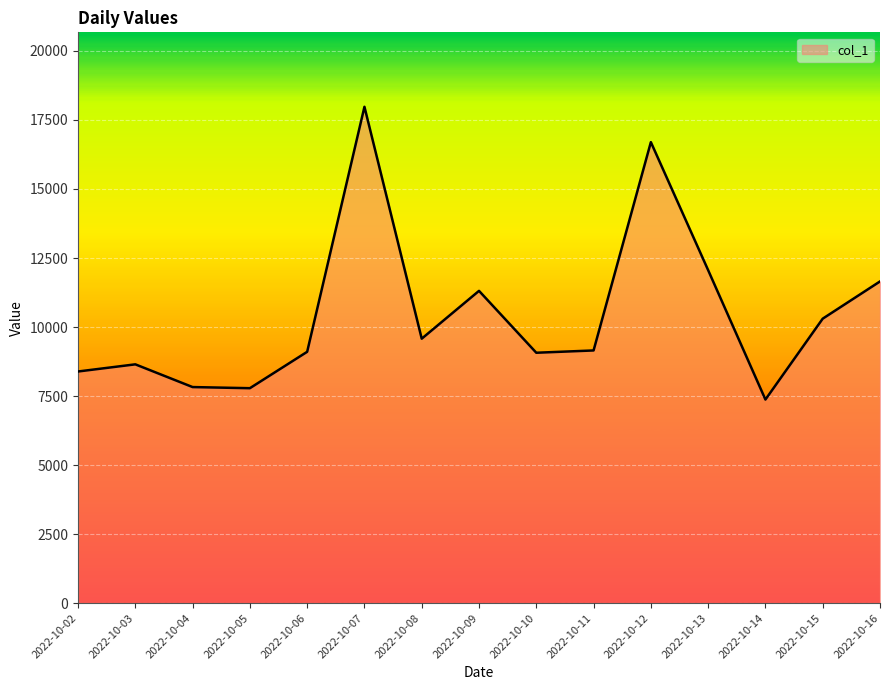

What is the sum of the values at 2022-10-02 and 2022-10-11?

17542